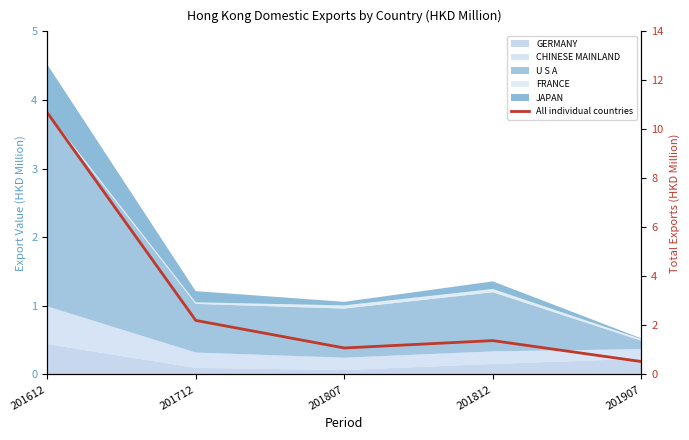

How many values are below 1?

1